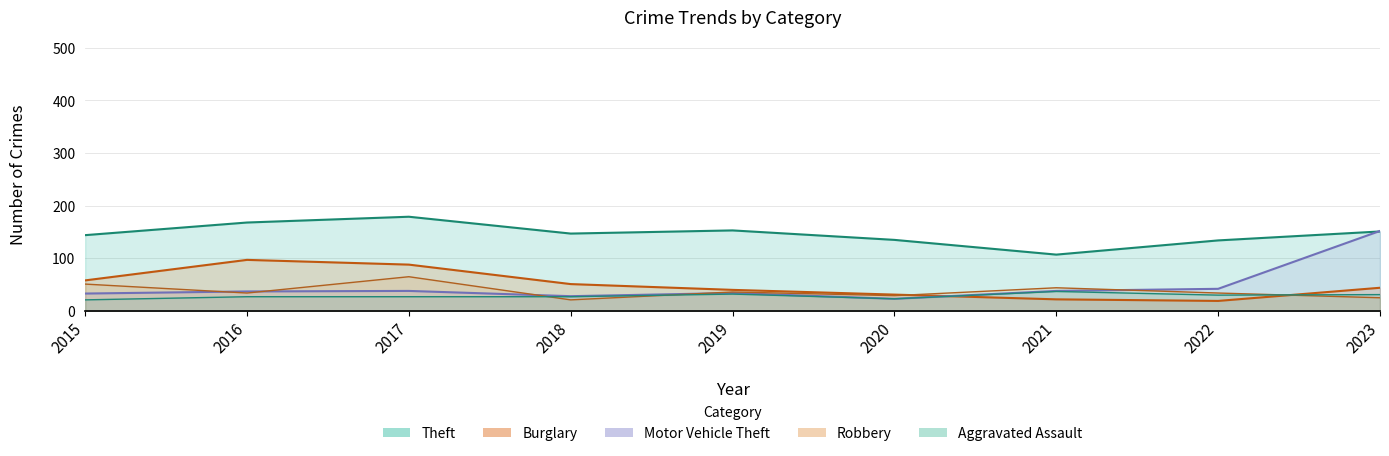

How many values in the Theft series exceed 147?

4